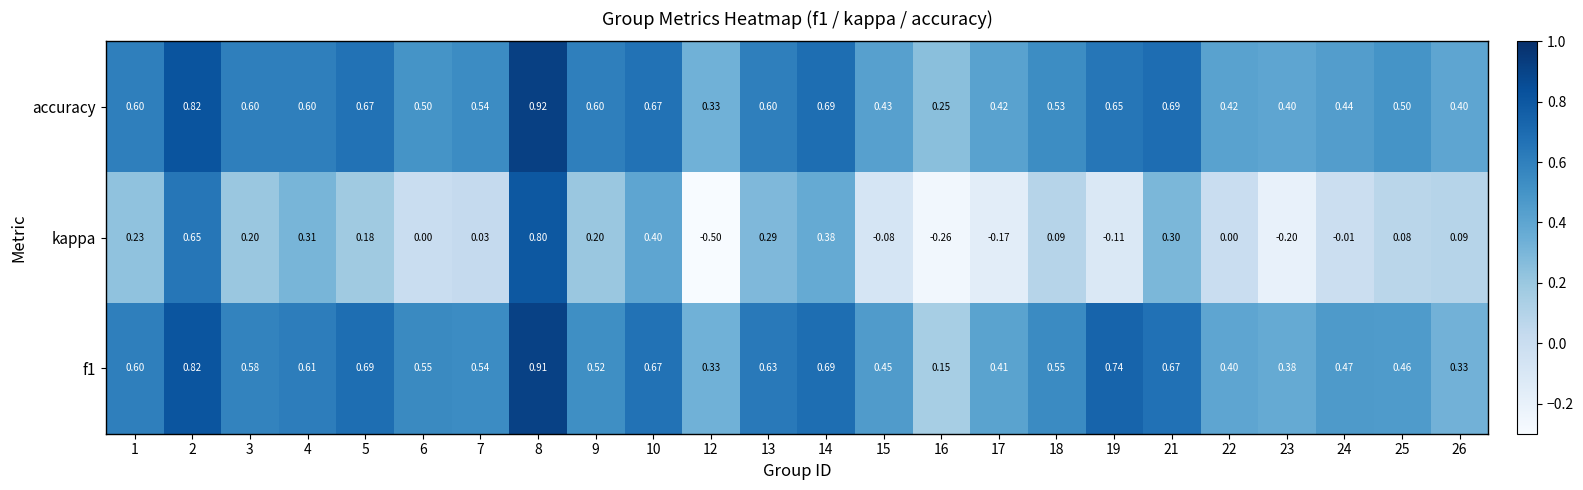

Count the number of data series in this chart.

3